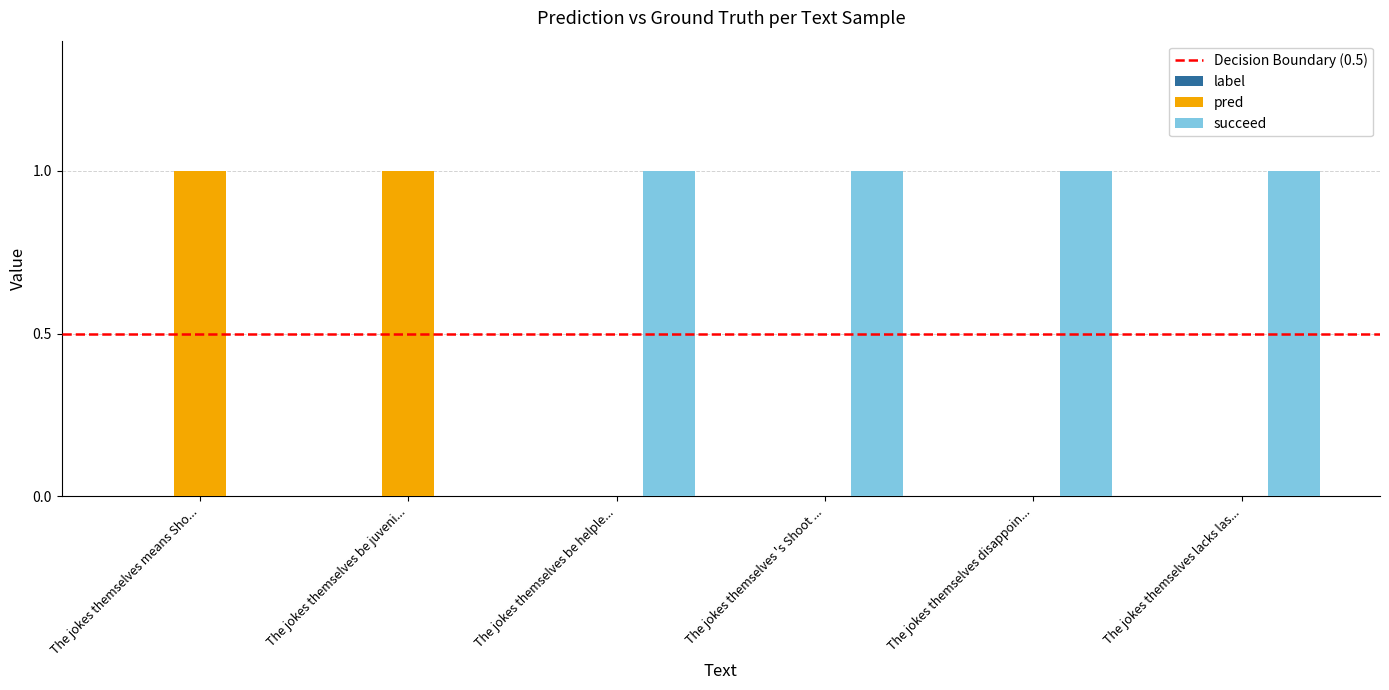

Is it true that succeed equals 2 at The jokes themselves disappoin...?

False